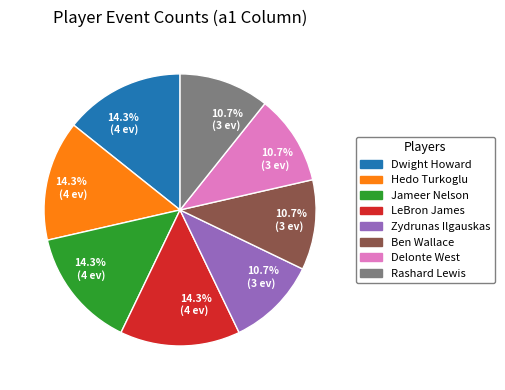

How many slices are in this pie chart?

8